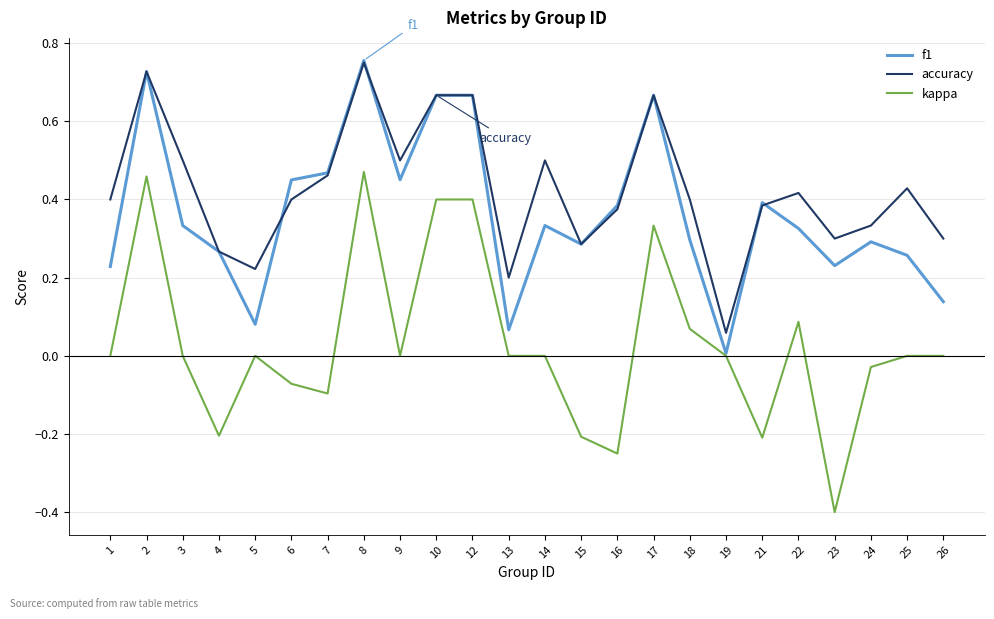

Where is the first local minimum for f1?

5